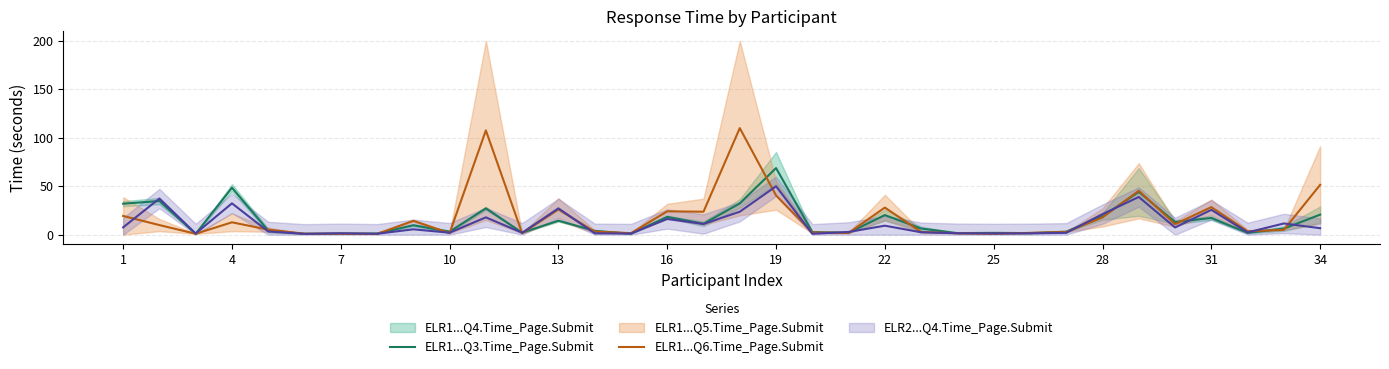

What is the value of the ELR1...Q3.Time_Page.Submit point at the 9th from the left?

9.7